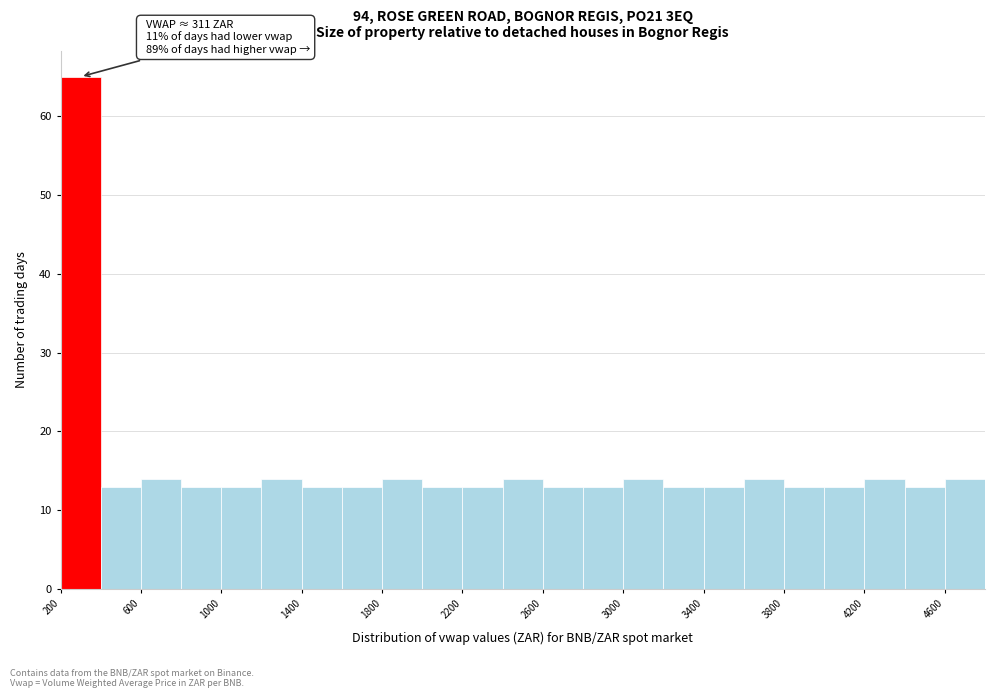

Over which range of the x-axis is the bar tallest?

200 to 400